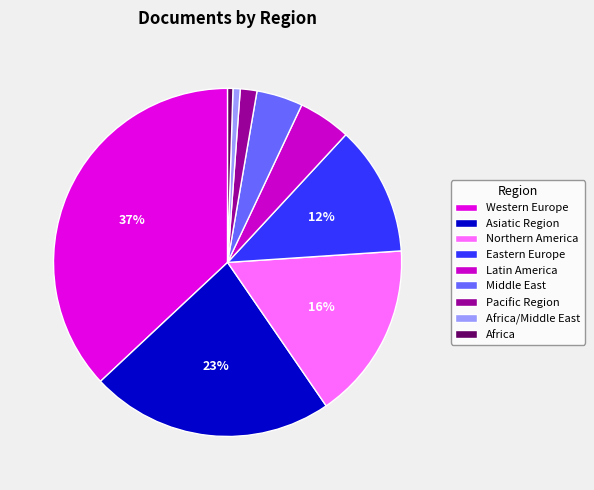

Rank the categories by value from lowest to highest.

Africa, Africa/Middle East, Pacific Region, Middle East, Latin America, Eastern Europe, Northern America, Asiatic Region, Western Europe